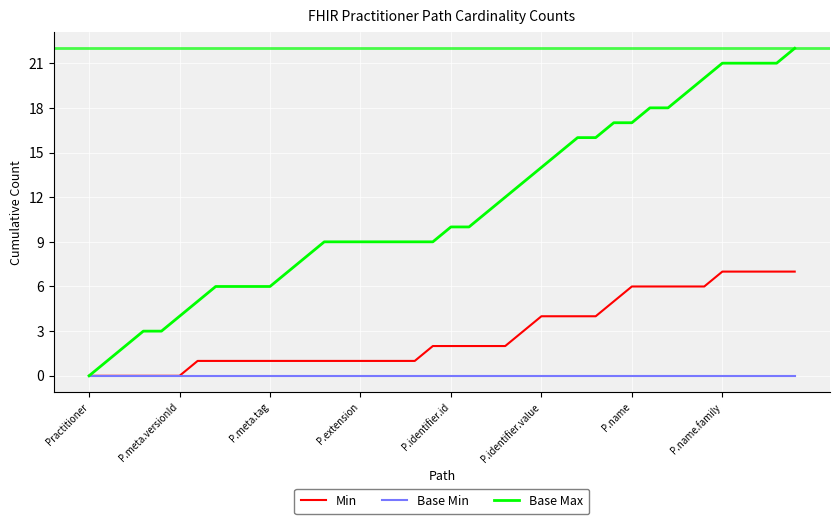

Which series has the largest total across all categories?

Base Max